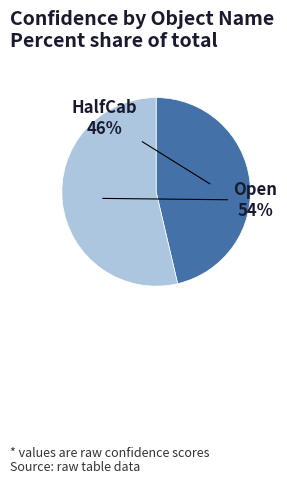

To the nearest percent, what is the average slice percentage?

50%